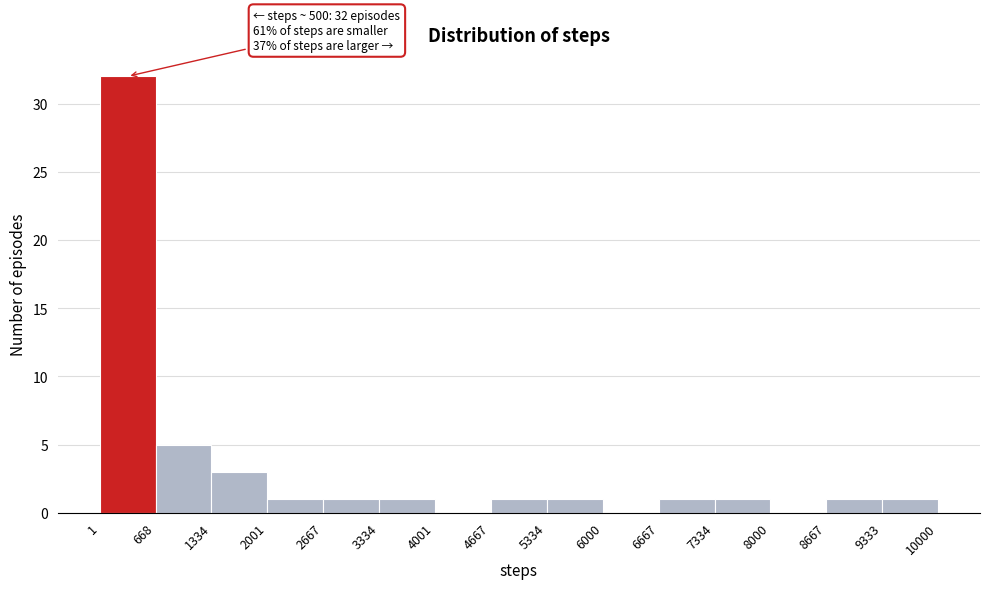

Which range on the x-axis has the tallest bar?

1 to 668